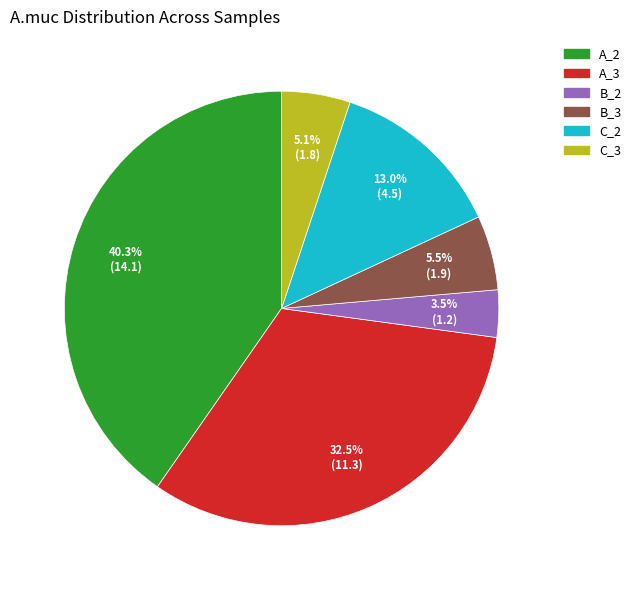

Which slice is the smallest?

B_2